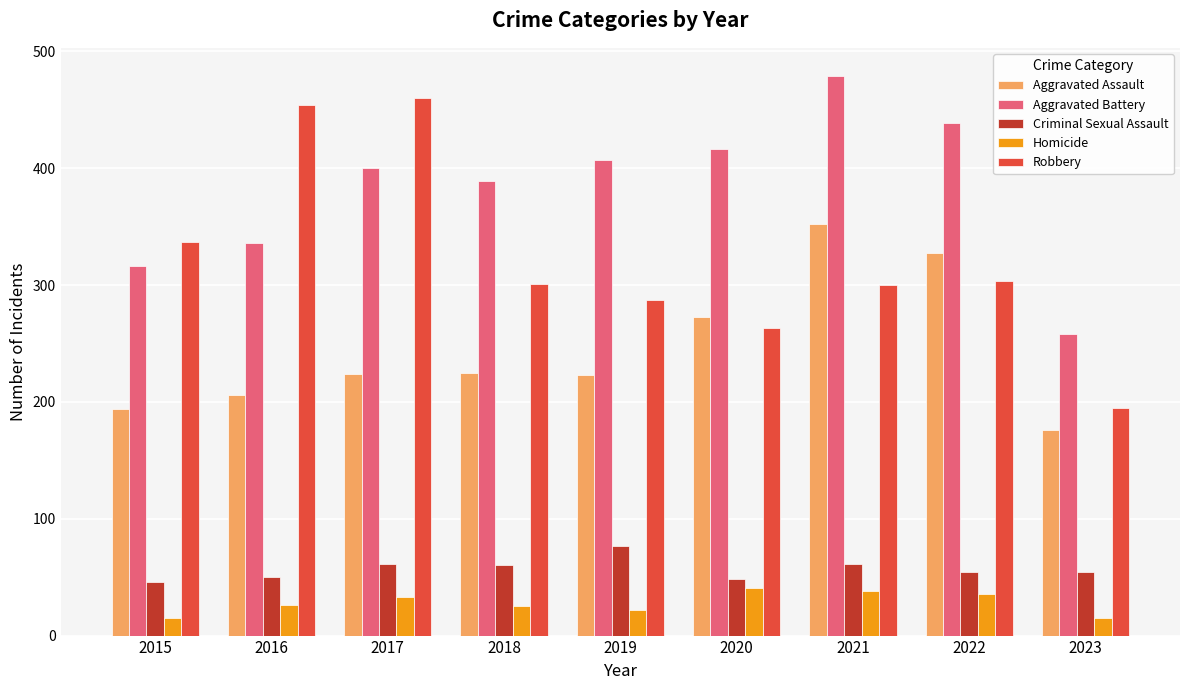

What is the sum of the Criminal Sexual Assault values at 2015 and 2017?

107